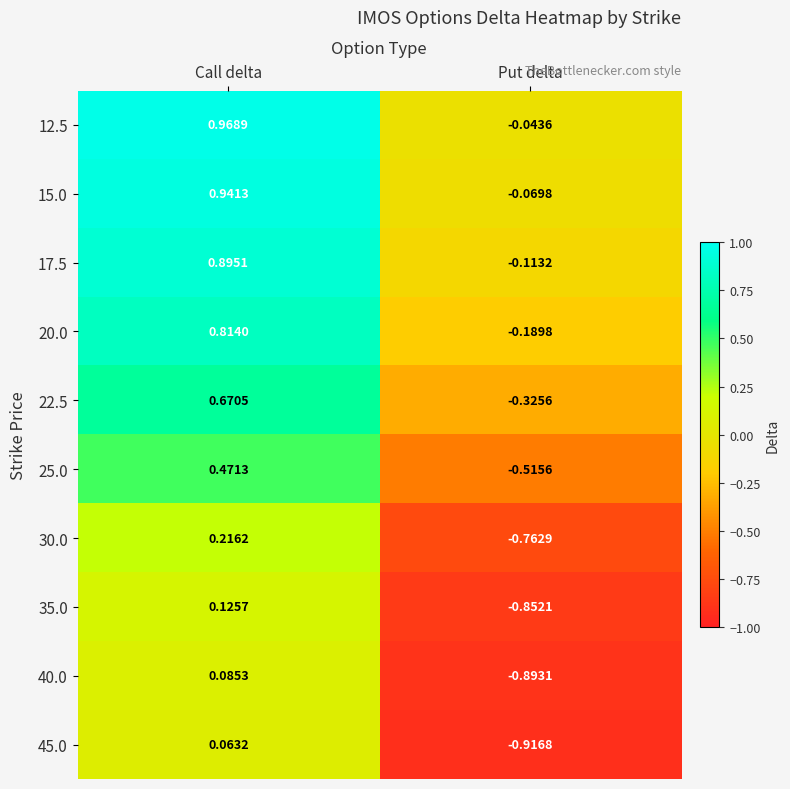

At which category does the chart reach its peak across all series?

Call delta